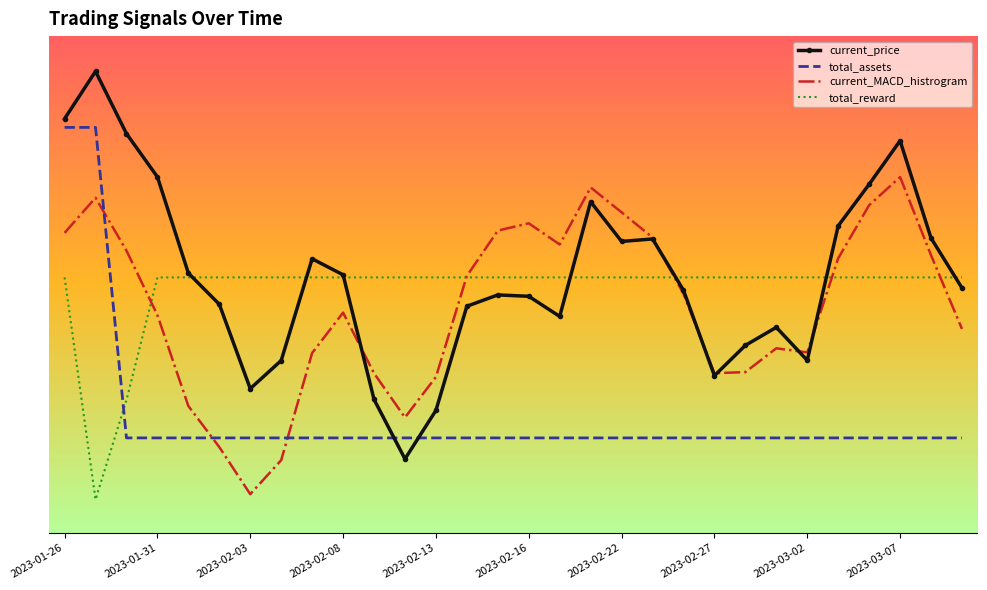

What are all the series names shown in the legend?

current_price, total_assets, current_MACD_histrogram, total_reward